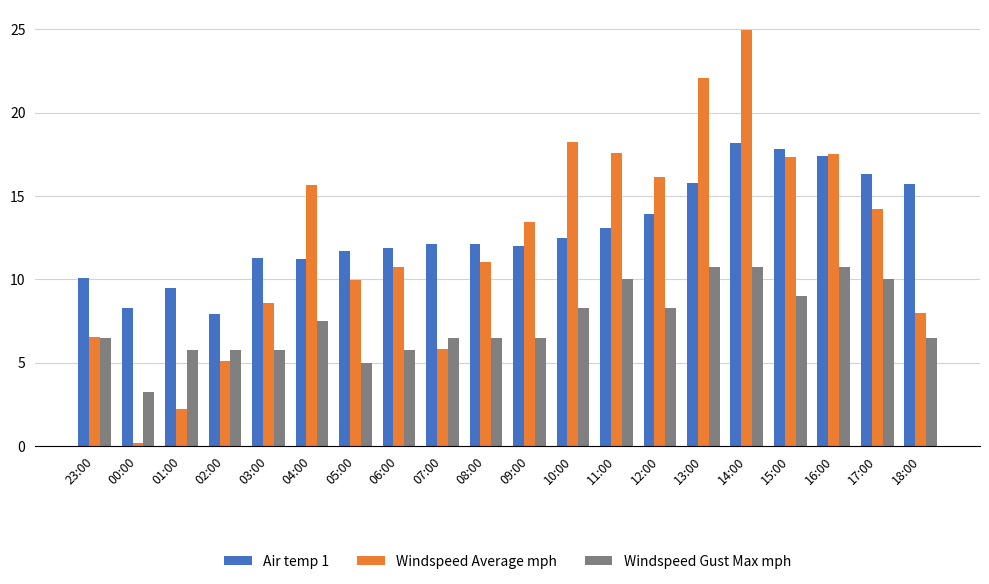

Rank the series at 06:00 from lowest to highest value.

Windspeed Gust Max mph, Windspeed Average mph, Air temp 1